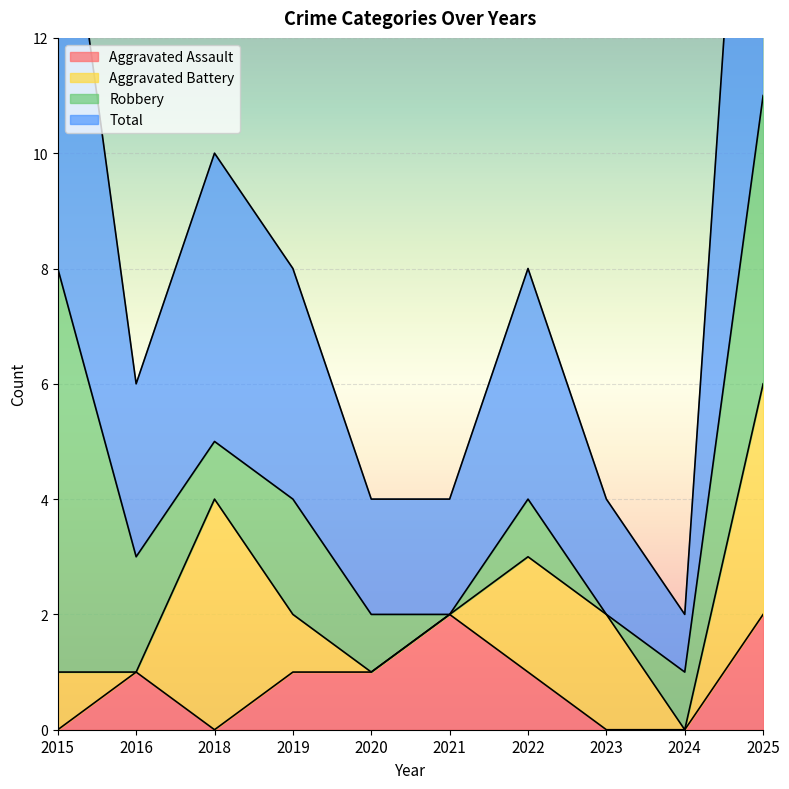

True or false: Aggravated Assault and Total cross at least once.

False